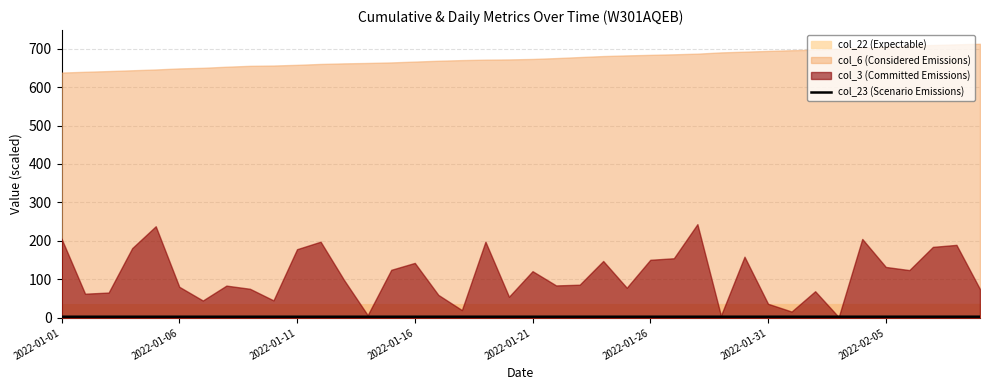

The chart shows a value of 3.0 at 13. True or false?

True